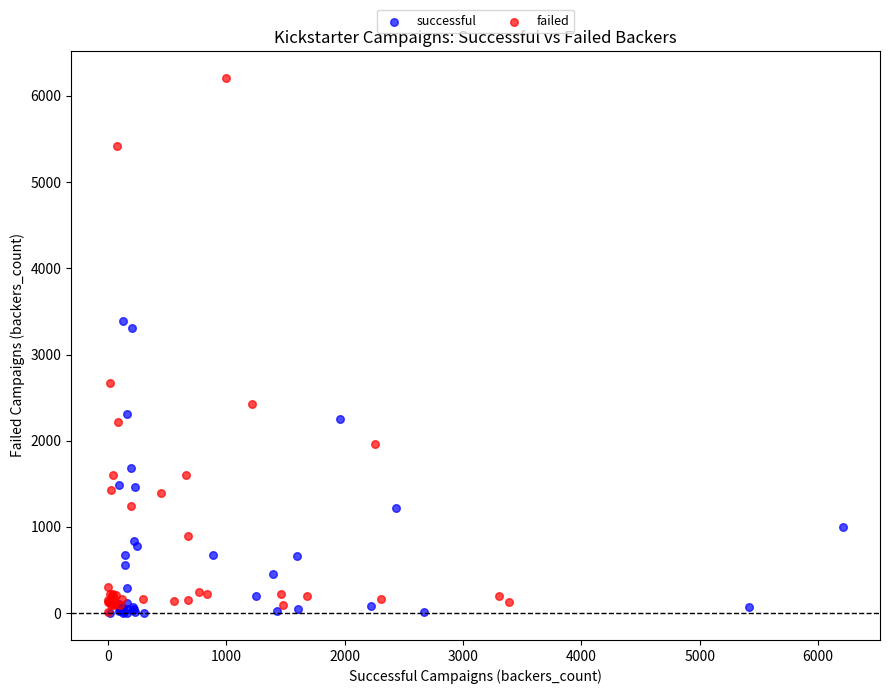

Which series has the widest spread of Y values?

failed